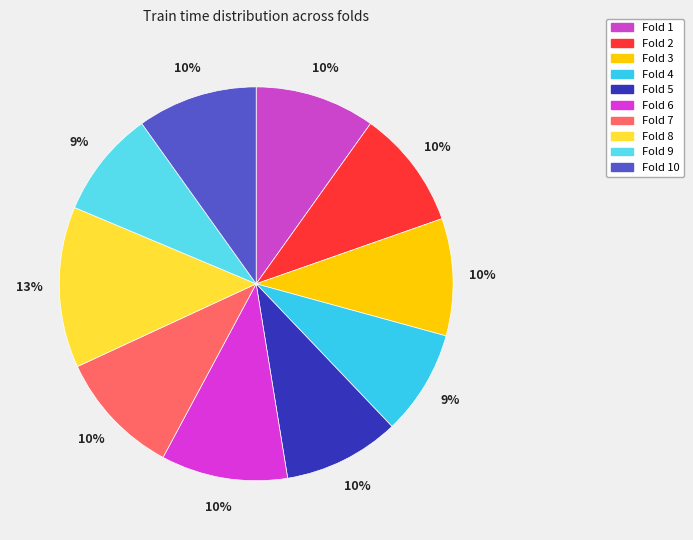

What percentage is the Fold 6 slice, to the nearest percent?

10%